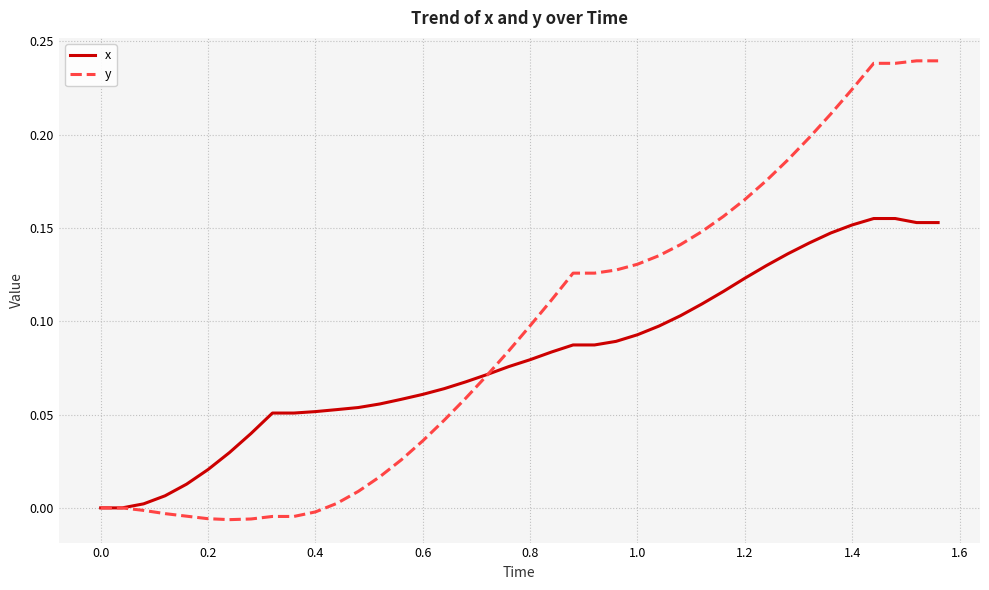

List the series in order of their peak value, lowest first.

x, y